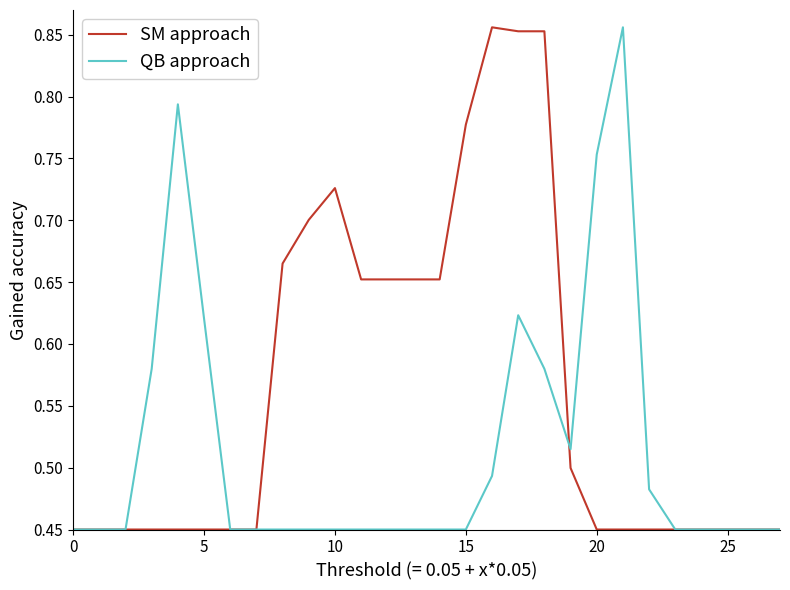

Which series has the largest total across all categories?

SM approach